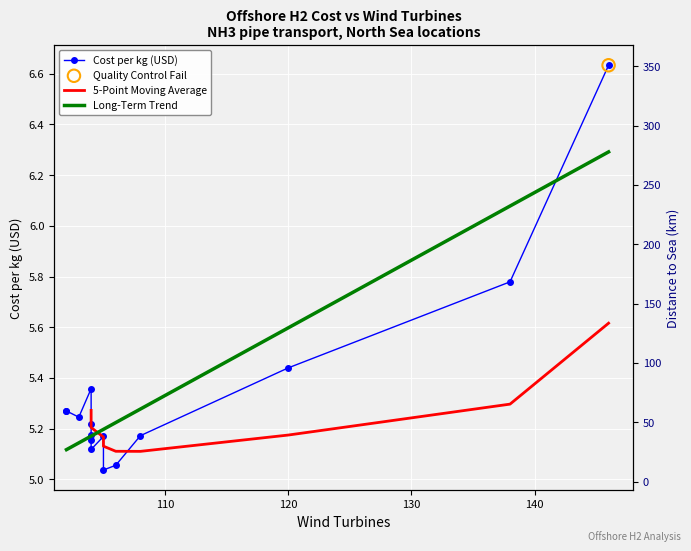

What is the total value across all series at 104?

356.2